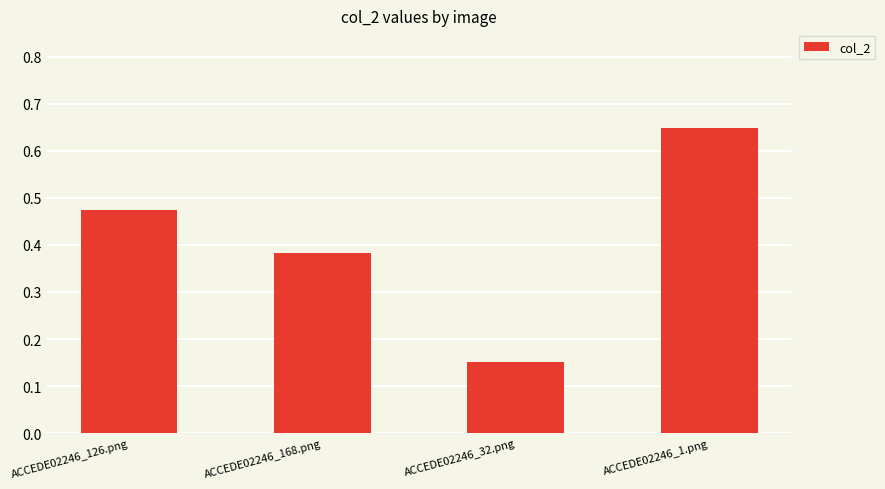

List the labels in order of value, smallest first.

ACCEDE02246_32.png, ACCEDE02246_168.png, ACCEDE02246_126.png, ACCEDE02246_1.png